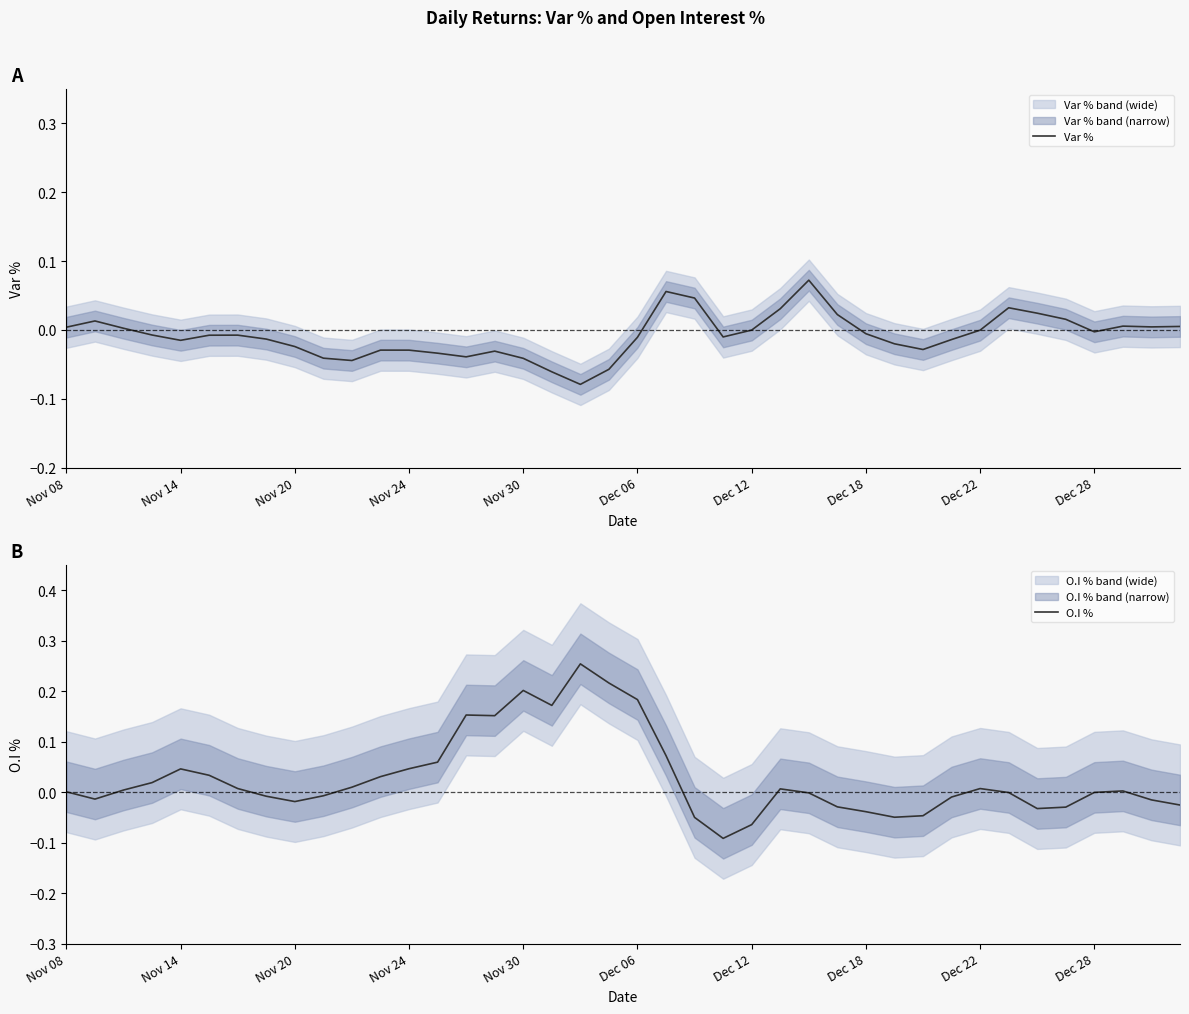

Which has a higher value, 22 or 13?

22